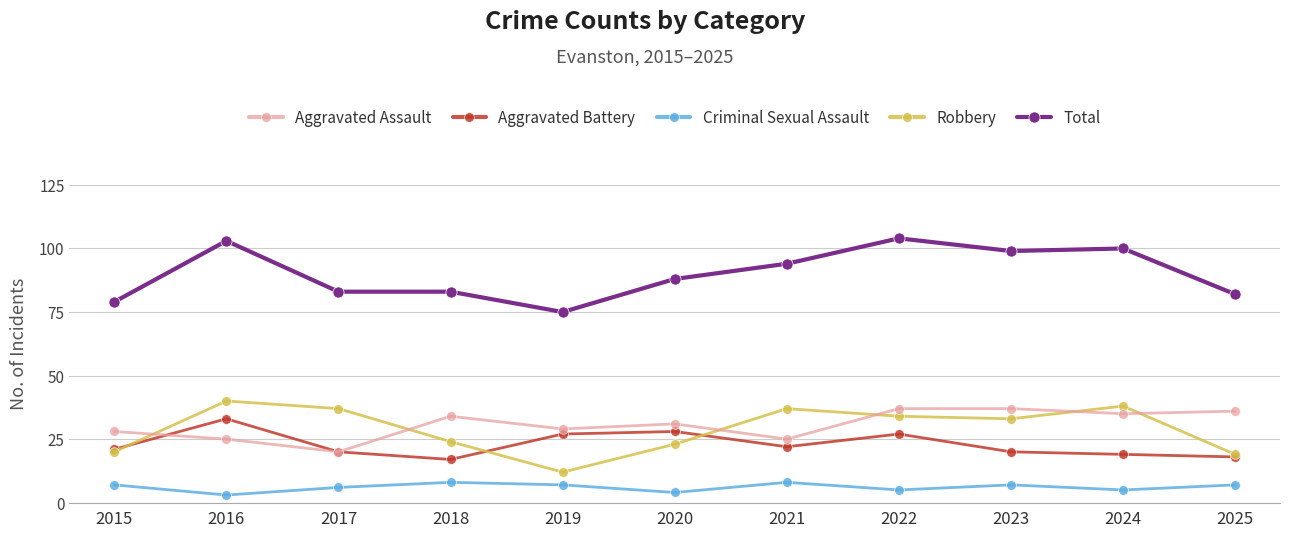

What is the sum of the Robbery values at 2015 and 2016?

60